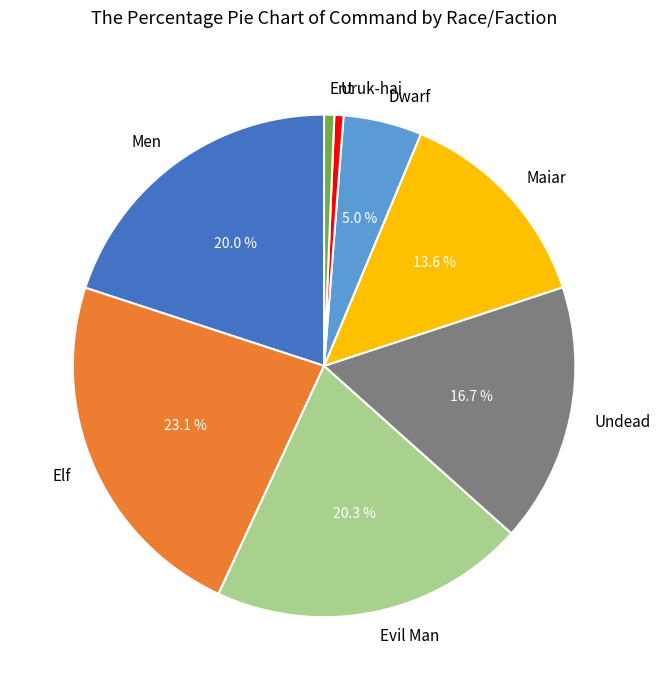

The Elf slice represents 36% of the pie. True or false?

False